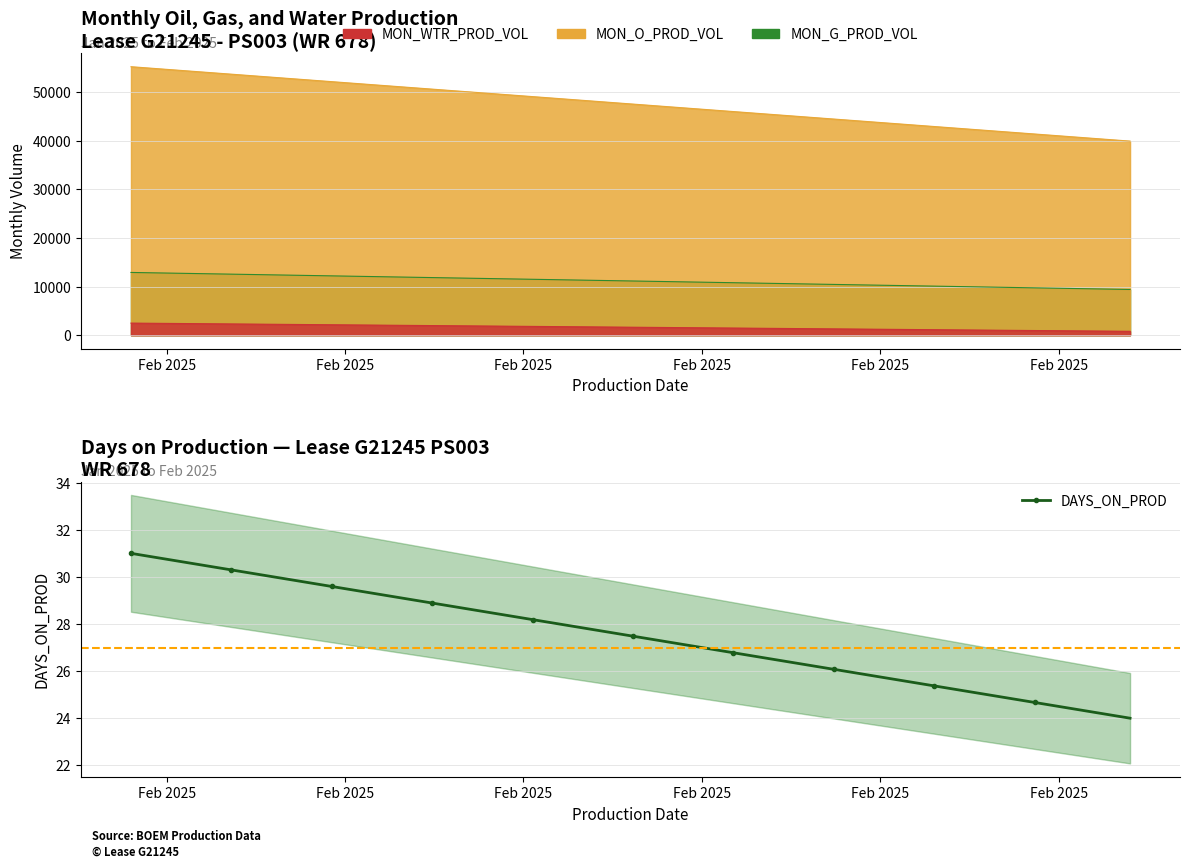

What is the minimum value for MON_WTR_PROD_VOL?

797